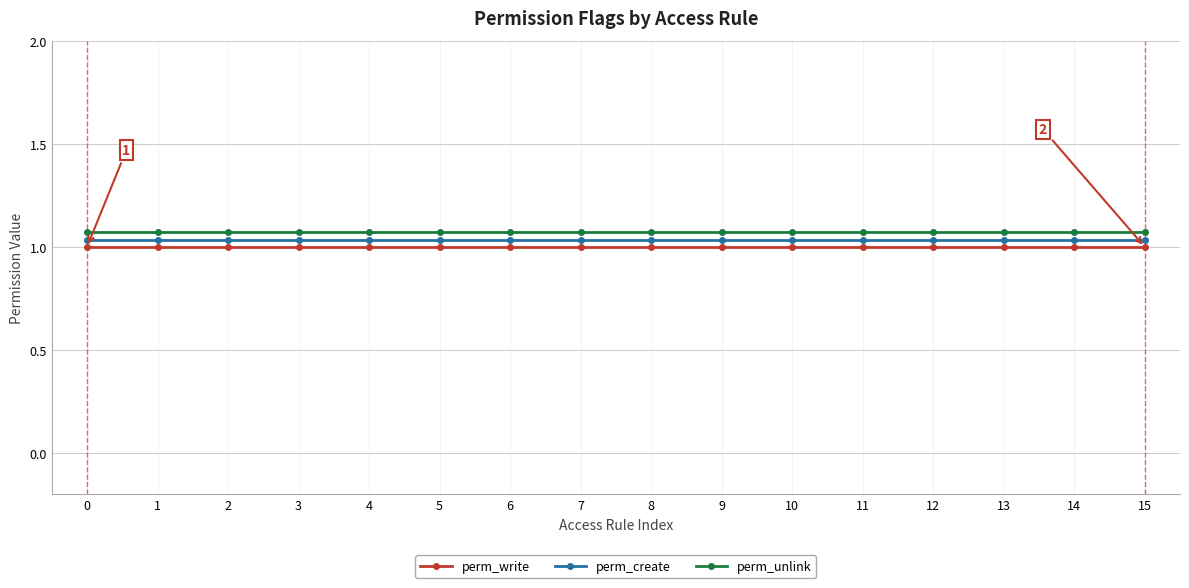

The value of perm_write at 2 is 1.0. True or false?

True